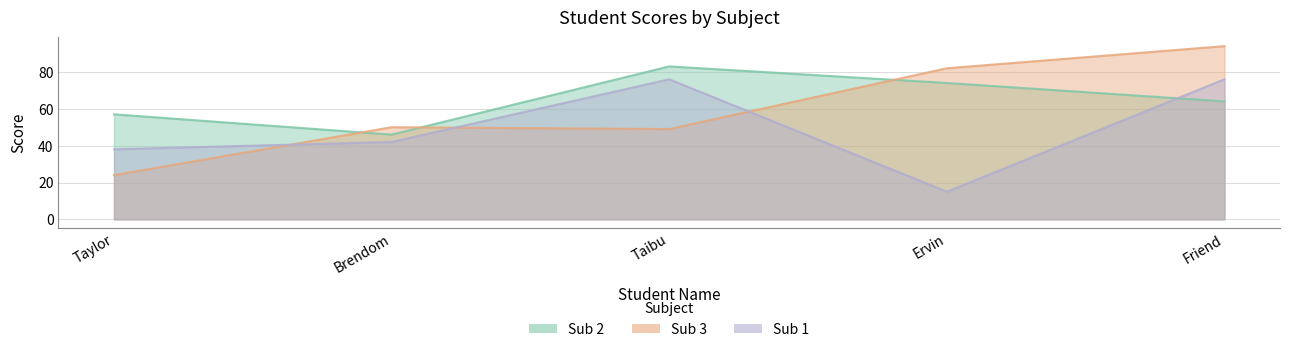

True or false: Sub 3 and Sub 1 cross at least once.

True